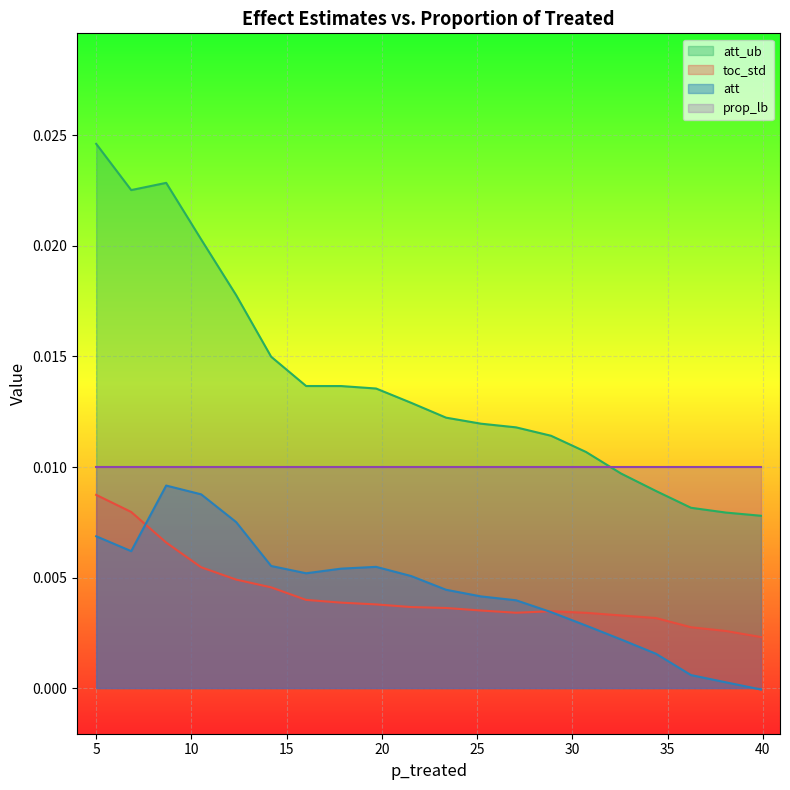

Which series has the largest total across all categories?

att_ub